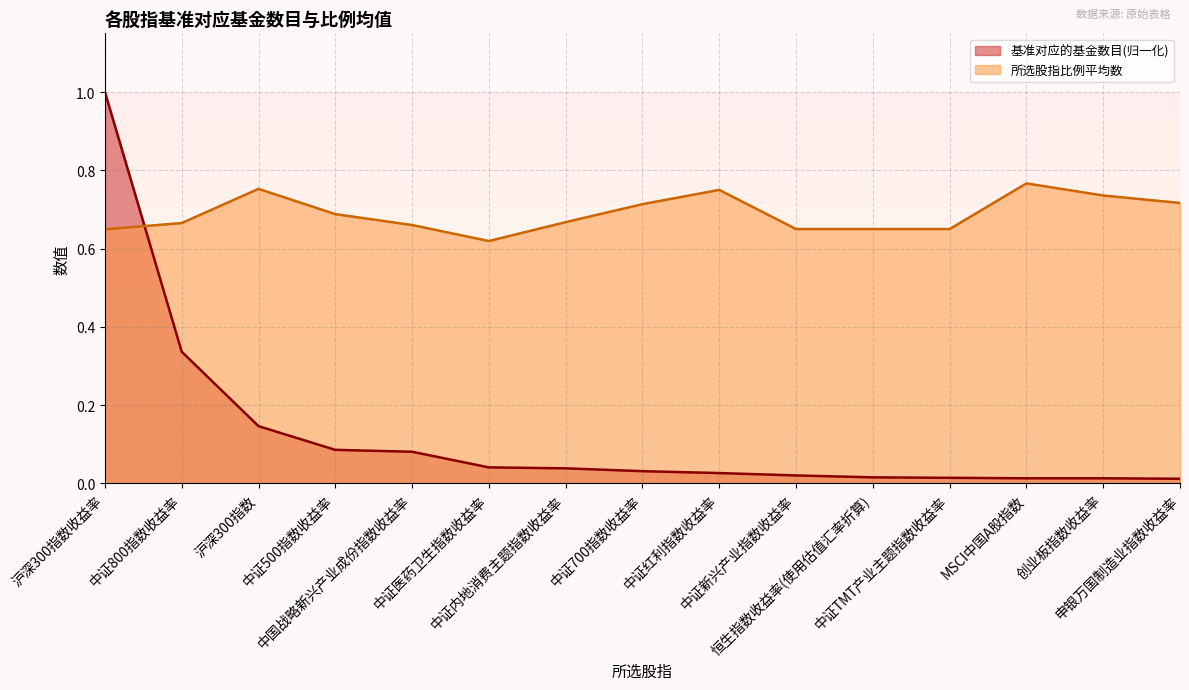

How many categories are shown in the chart?

15